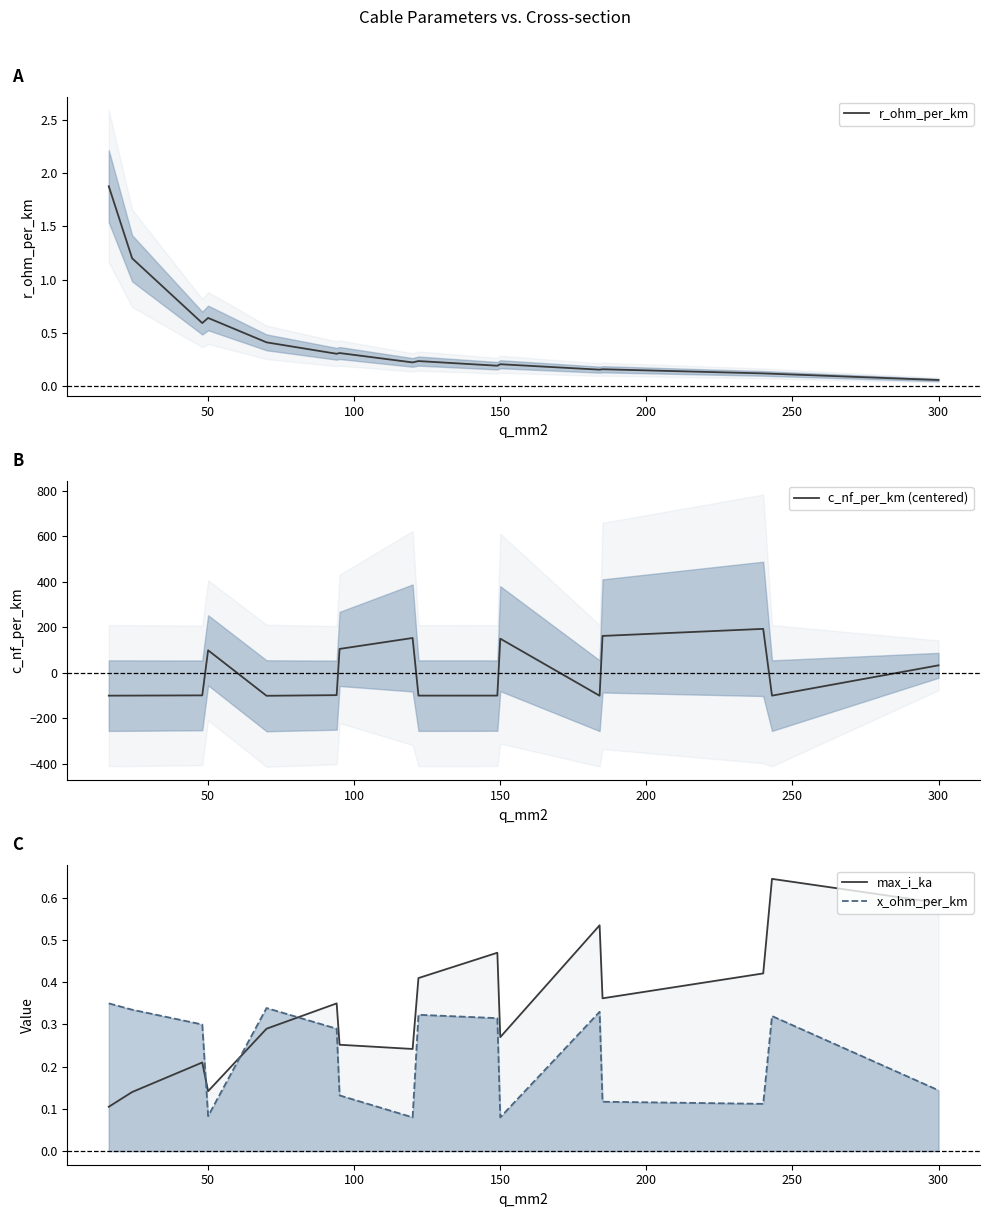

The value of r_ohm_per_km at 50 is 0.2. True or false?

False